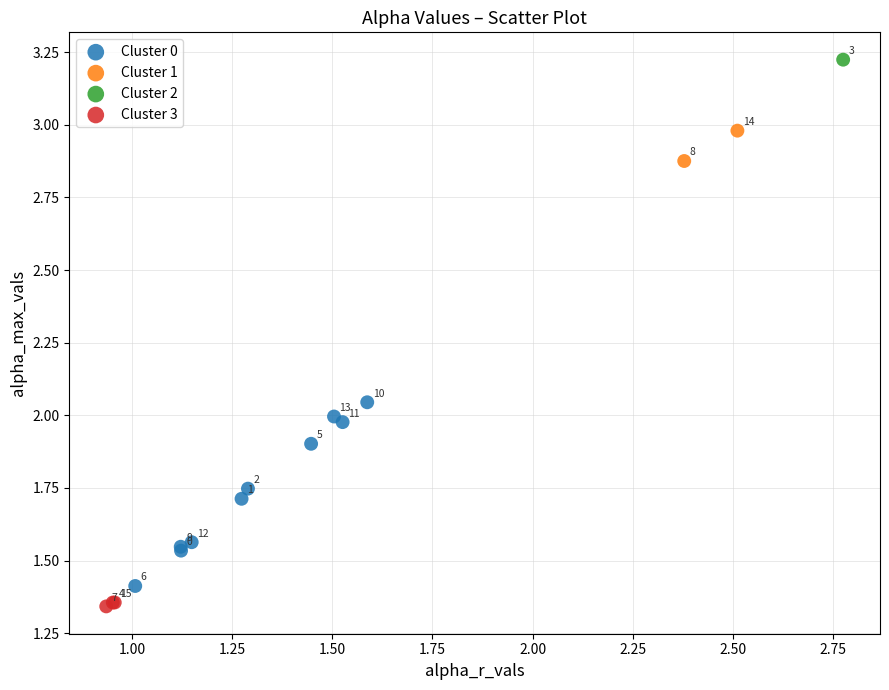

Which series reaches the minimum Y coordinate?

Cluster 3